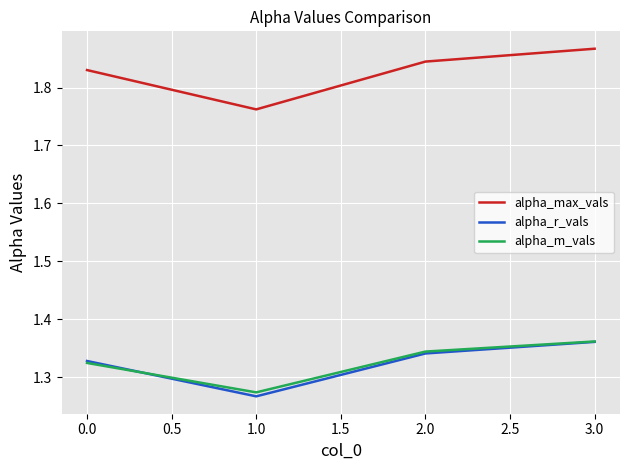

What is the total value across all series at 3.0?

4.6